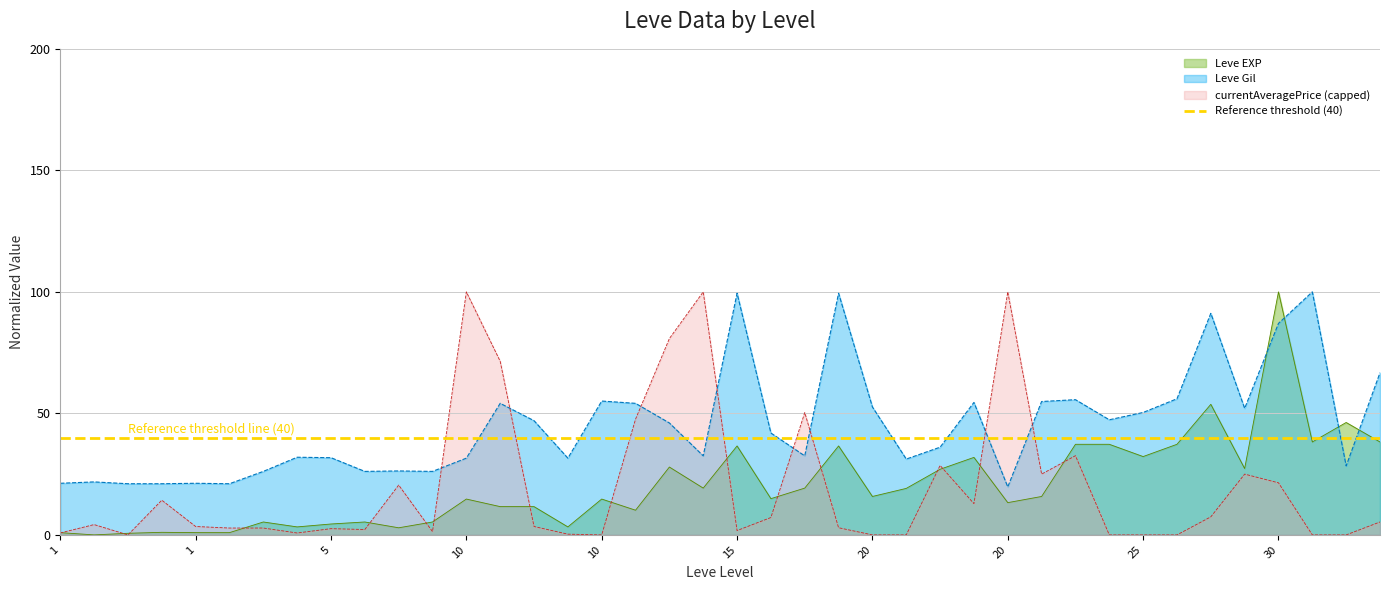

Rank the series by their maximum value, from highest to lowest.

Leve EXP, Leve Gil